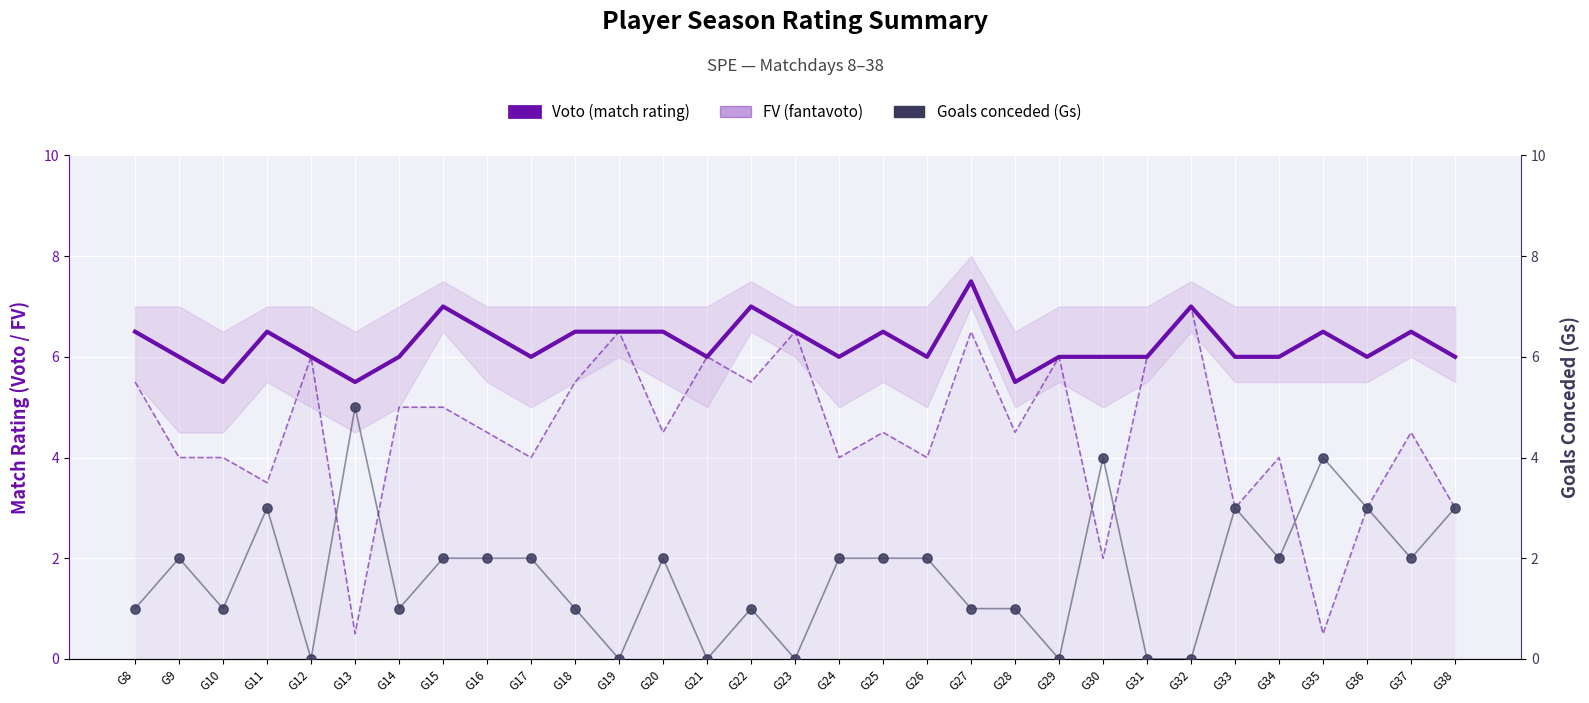

At which category is the sum across all series the highest?

G27